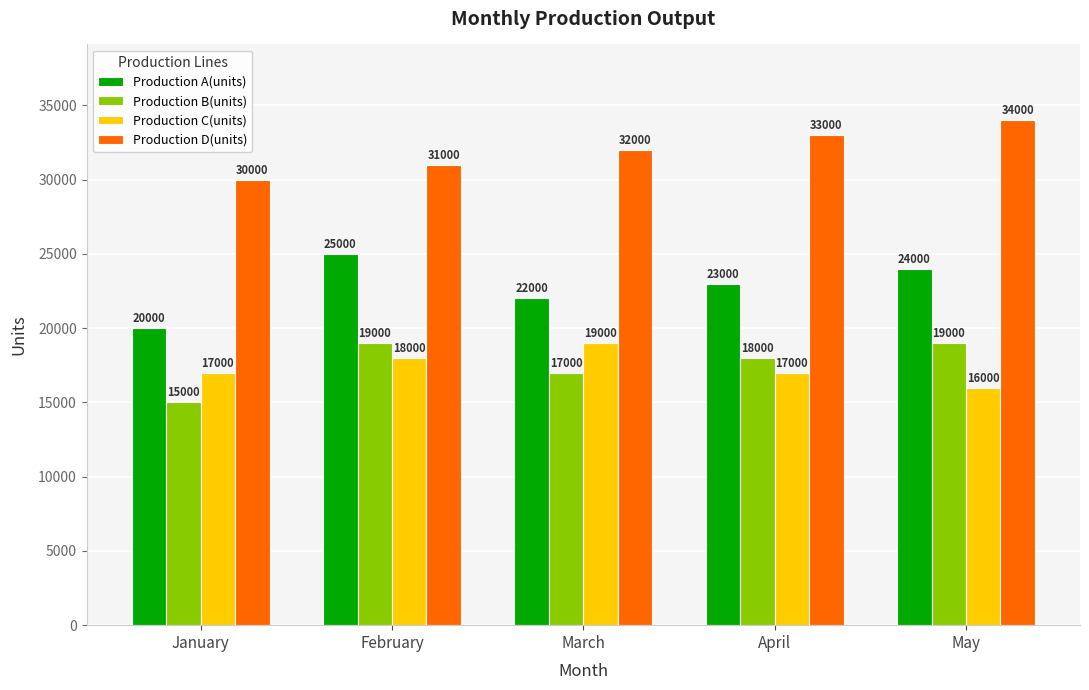

What is the difference between the highest and lowest values at February?

13000